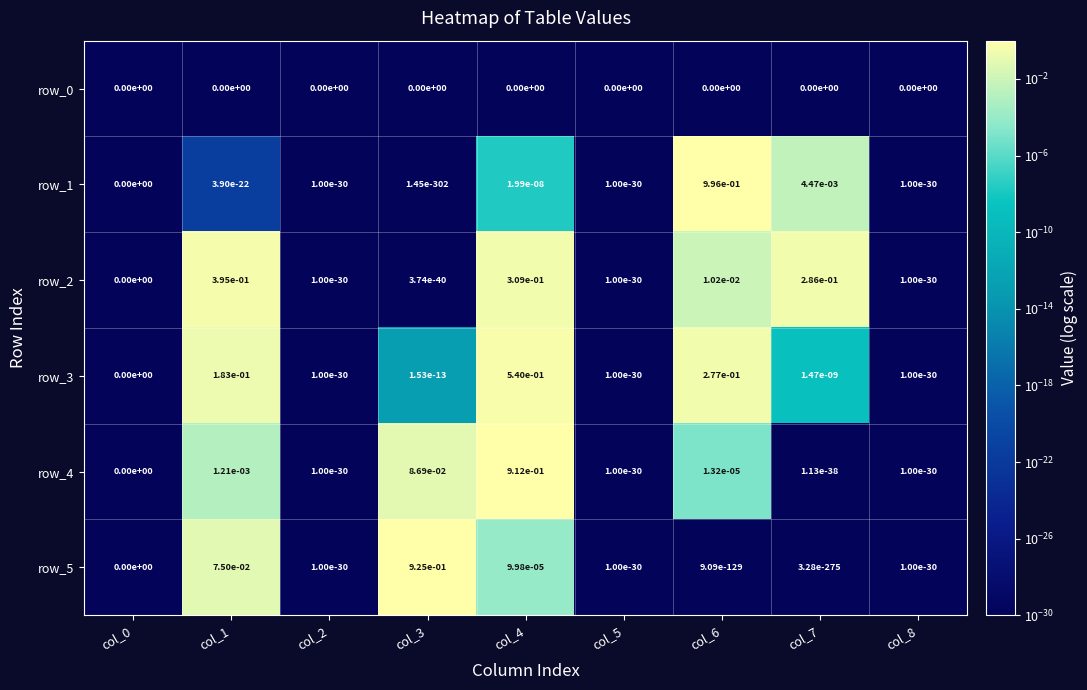

Is it true that row_5 equals -0.6 at col_0?

False